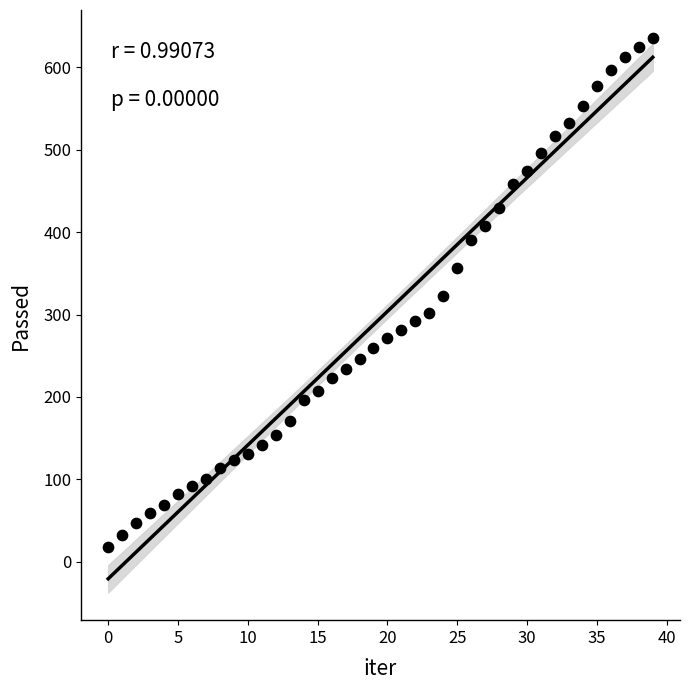

What is the range of Y values (max minus min)?

618